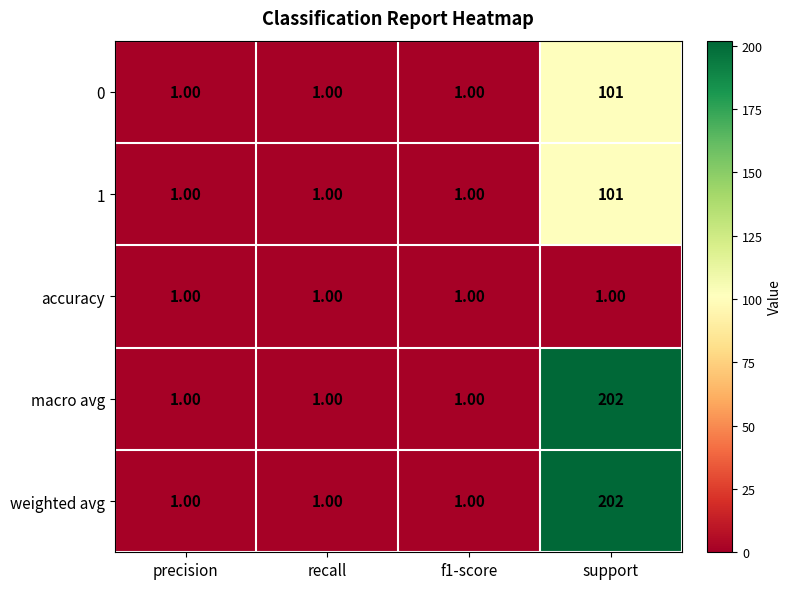

At which category is the sum across all series the highest?

support